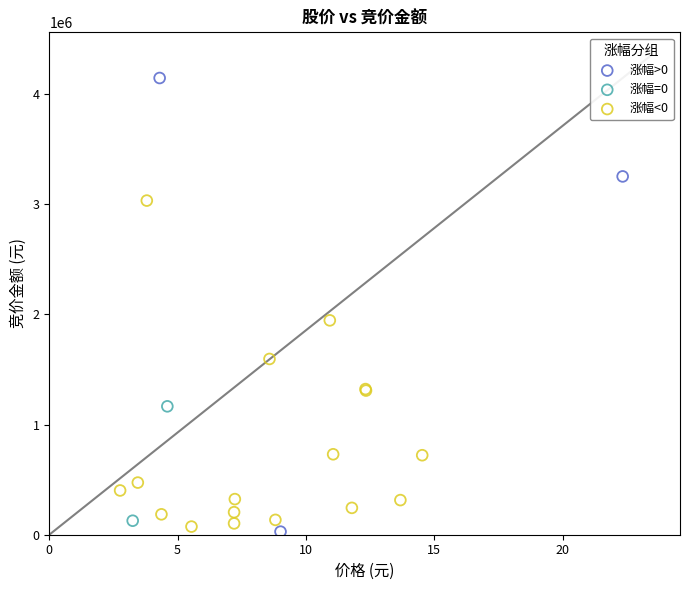

What are all the series names shown in the legend?

涨幅>0, 涨幅=0, 涨幅<0